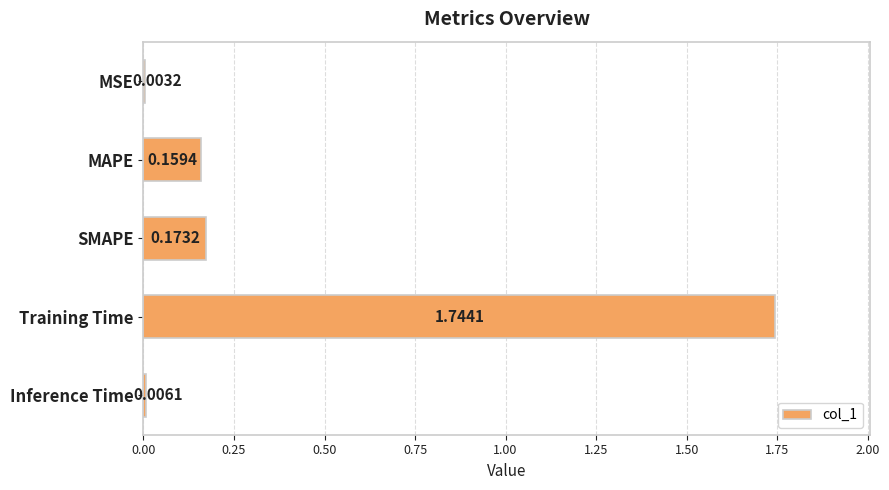

What is the sum of all values?

2.1